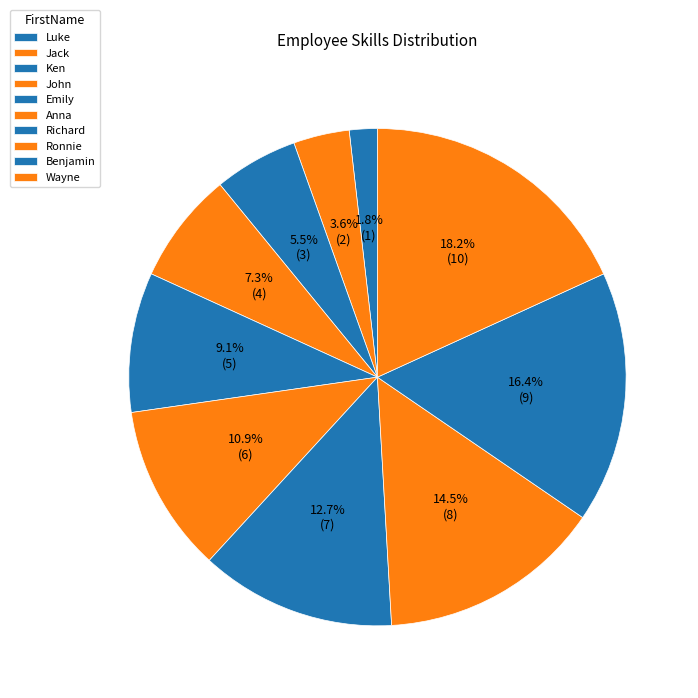

What is the largest slice in the pie chart?

Wayne